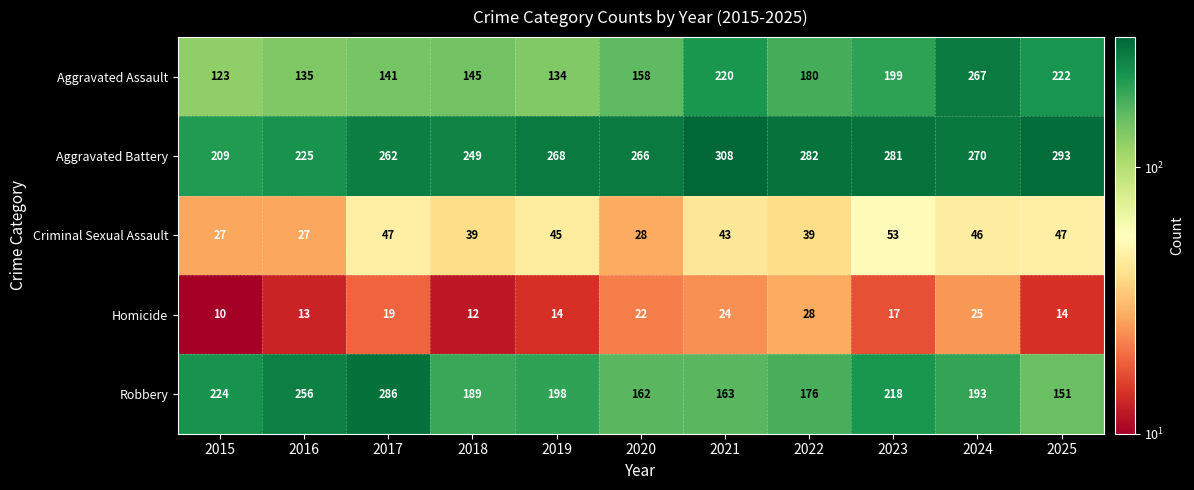

What is the difference between the maximum and minimum values in the Robbery series?

135